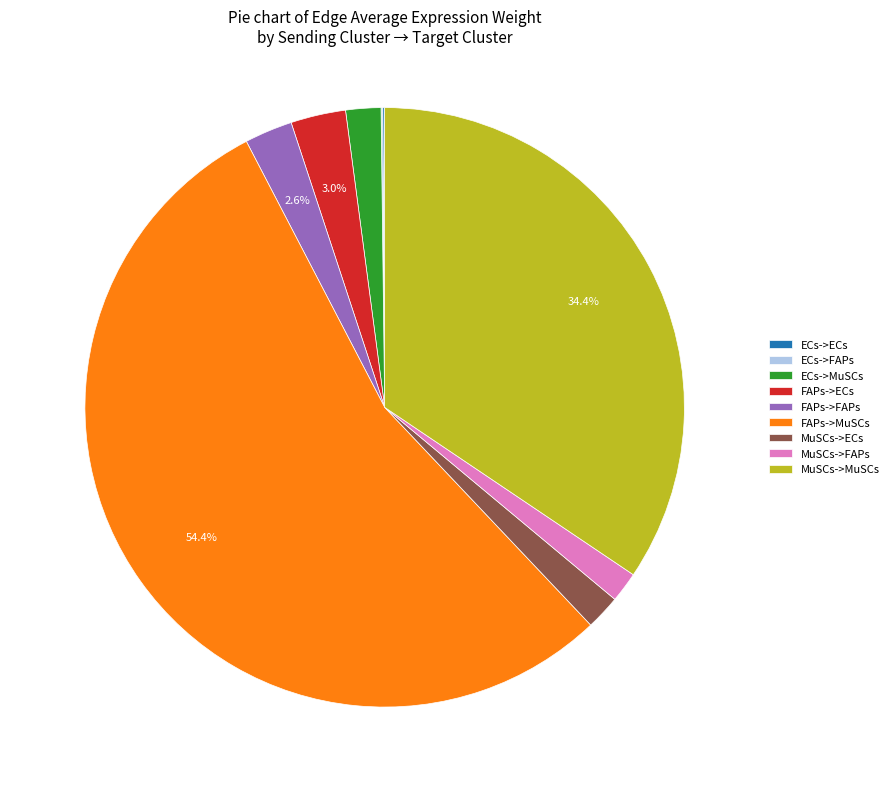

To the nearest percent, what is the average slice percentage?

11%